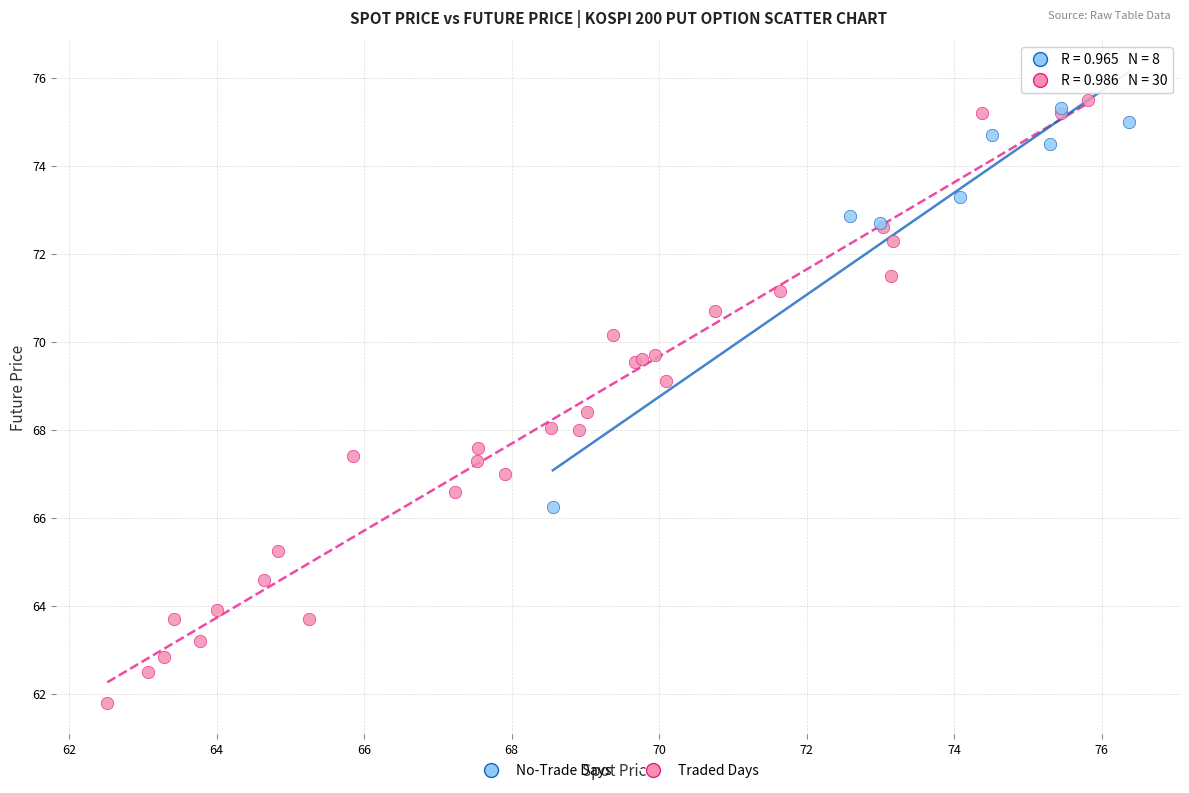

Which series contains the lowest Y value?

Traded Days